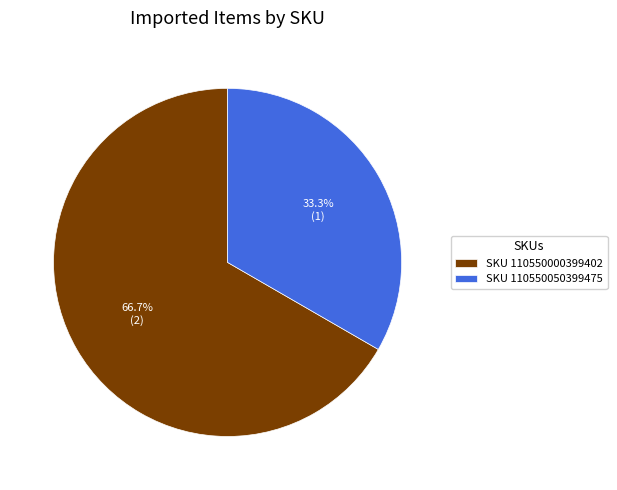

Between SKU 110550000399402 and SKU 110550050399475, which is larger?

SKU 110550000399402